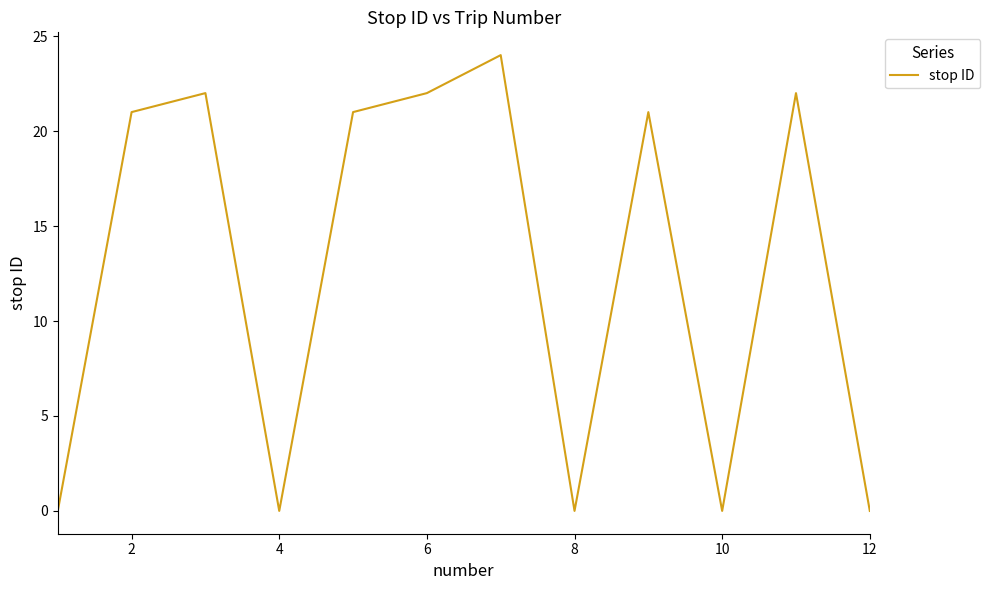

What is the greatest value displayed?

24